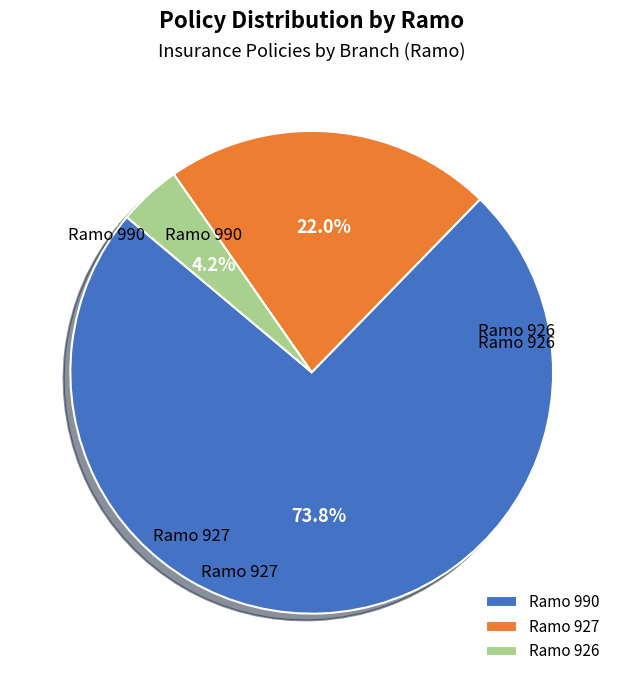

Count the number of slices in the pie.

3